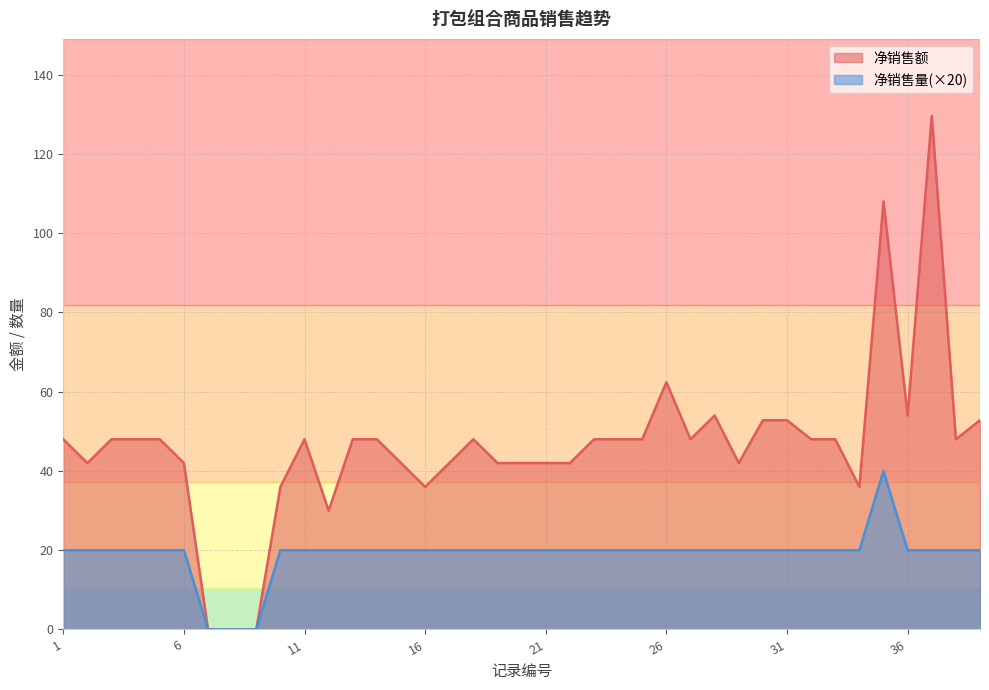

True or false: 净销售额 and 净销售量 intersect in this chart.

False